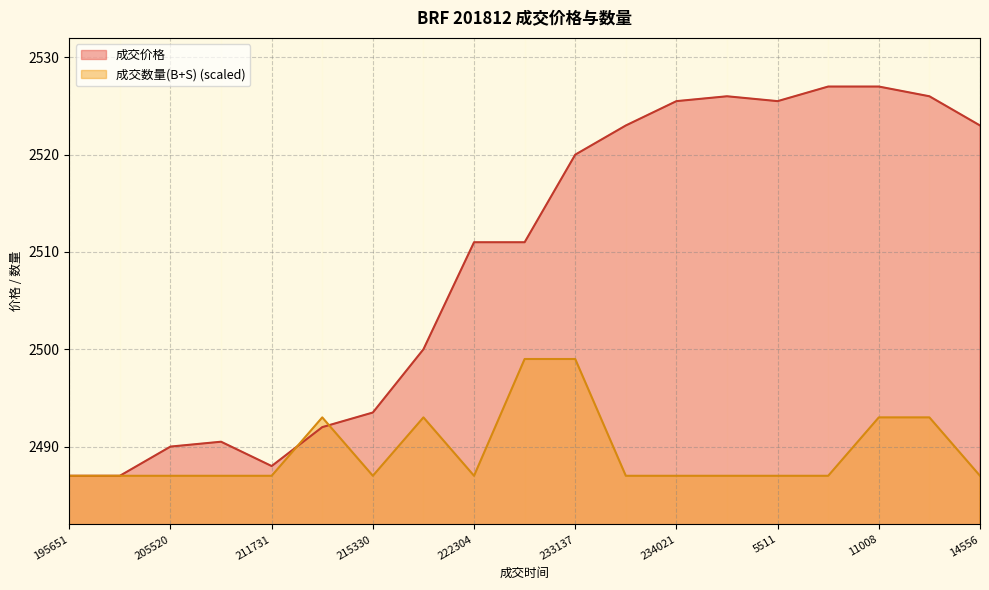

Read the 成交数量(B+S) value at 11241.

2493.0